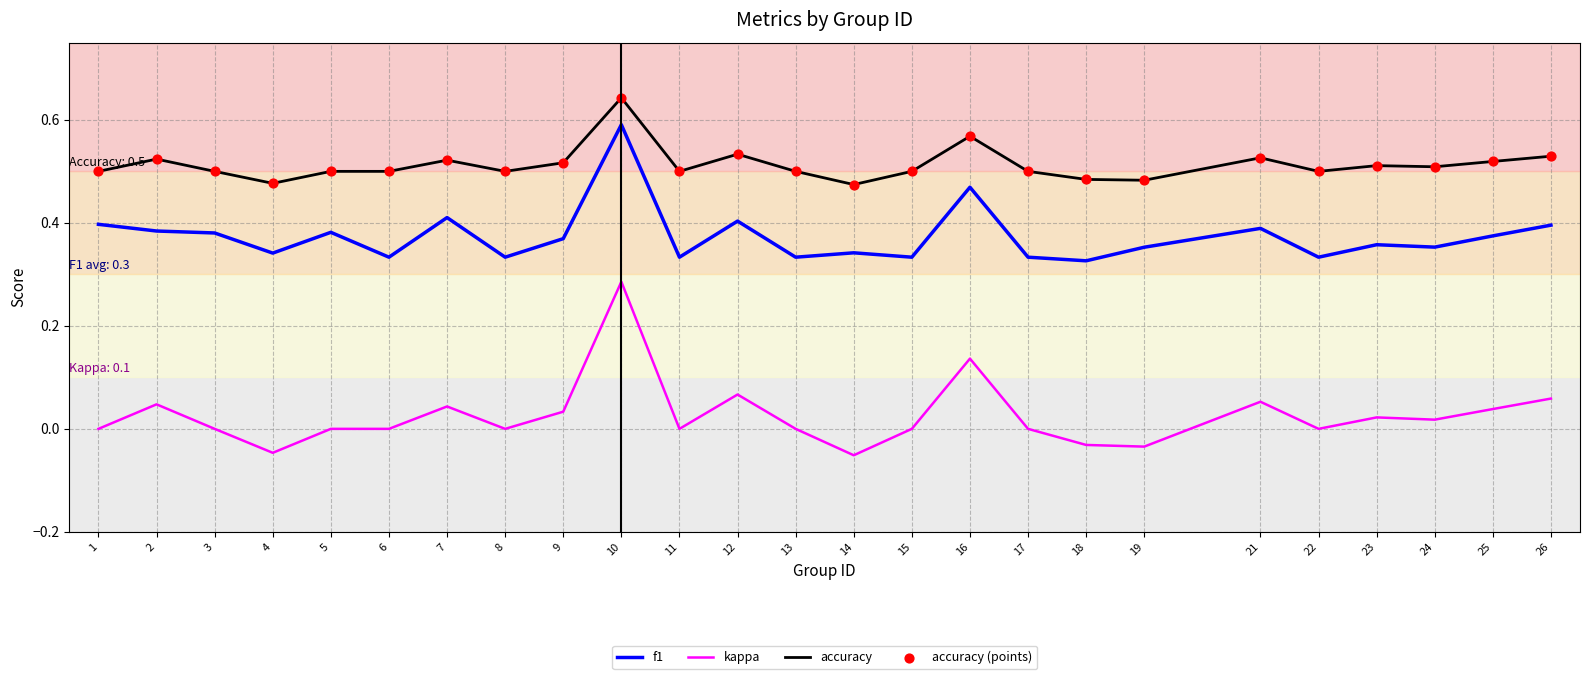

At which category is the sum across all series the highest?

10